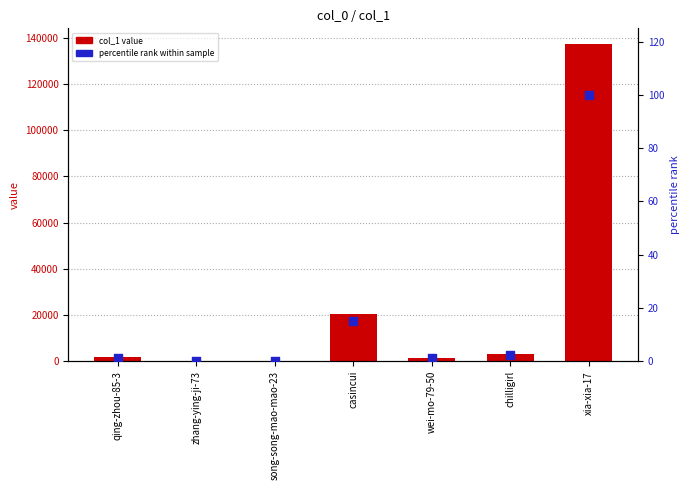

What are all the series names shown in the legend?

col_1 value, percentile rank within sample